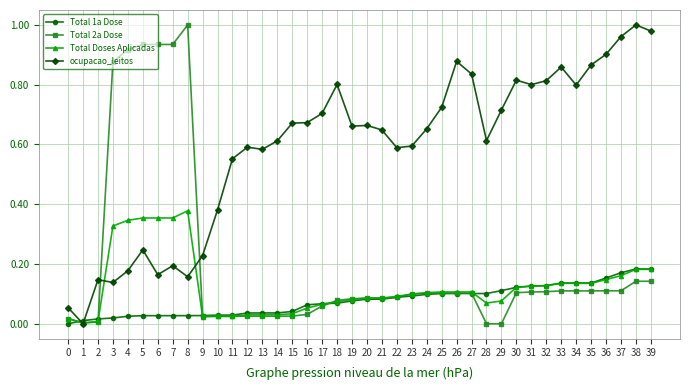

True or false: Total Doses Aplicadas has more than 0 interior local peaks.

True